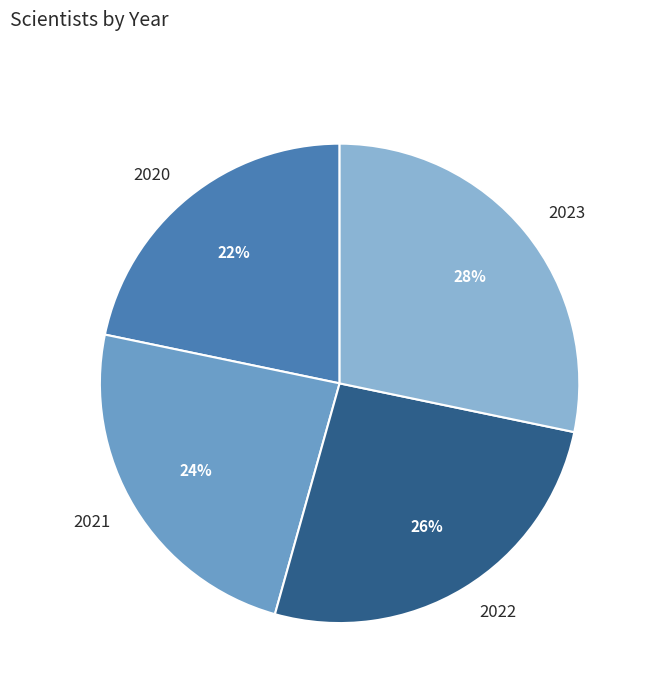

Is it true that 2023 is 19% of the pie?

False